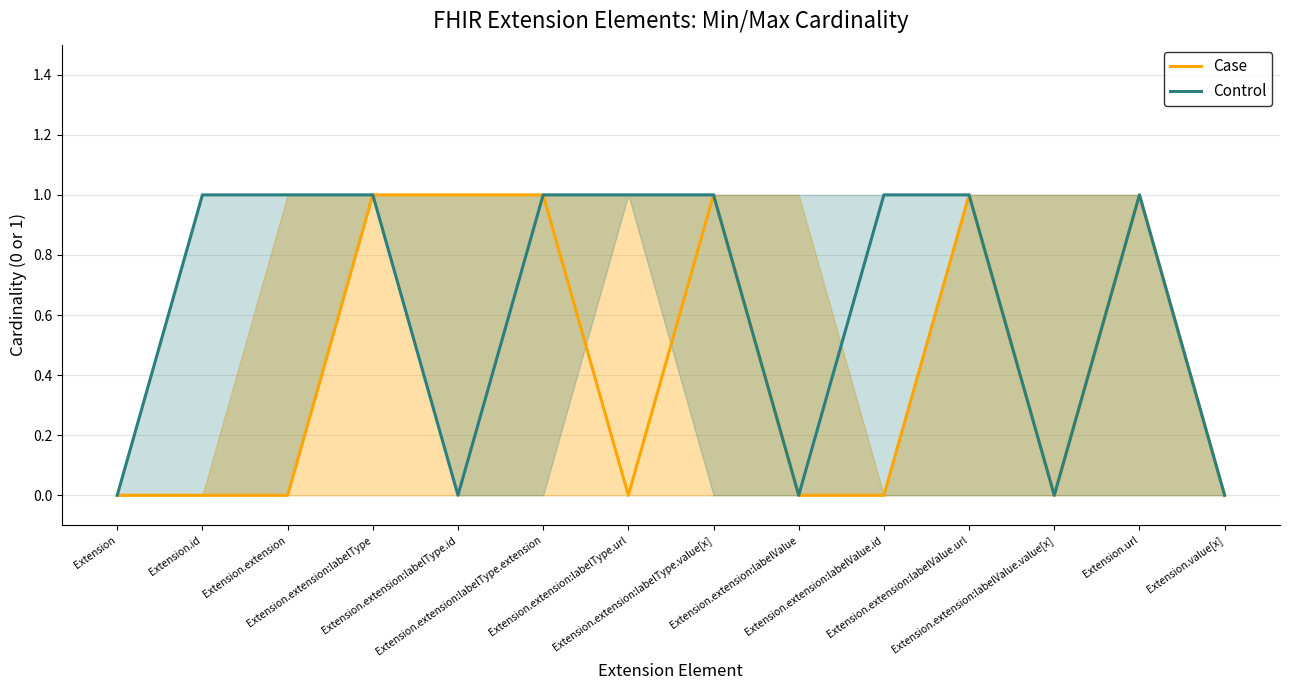

Where is Case nearest to the value 0?

Extension